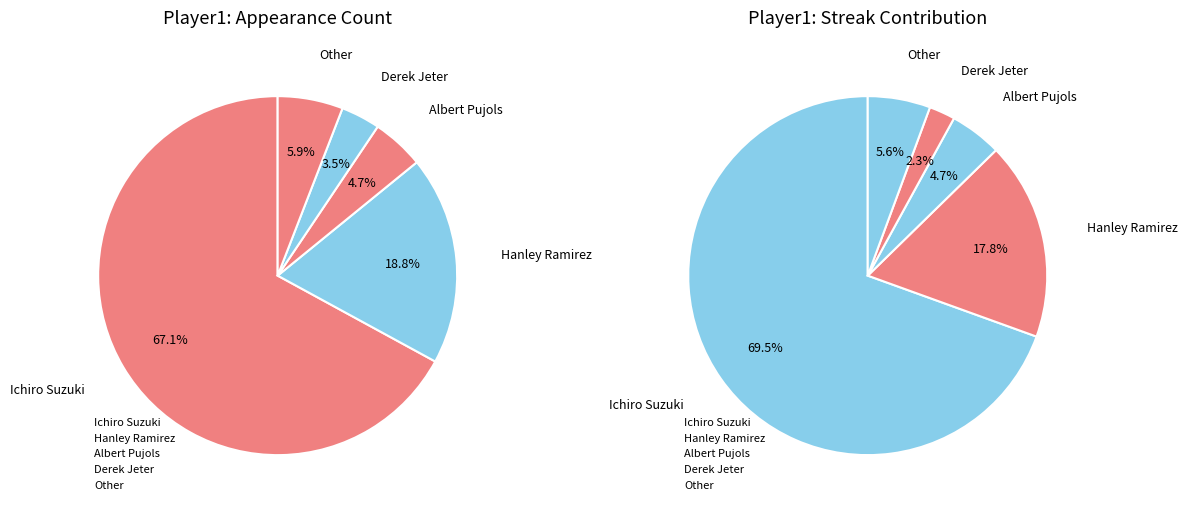

How much of the chart is everything except Other?

94.1%